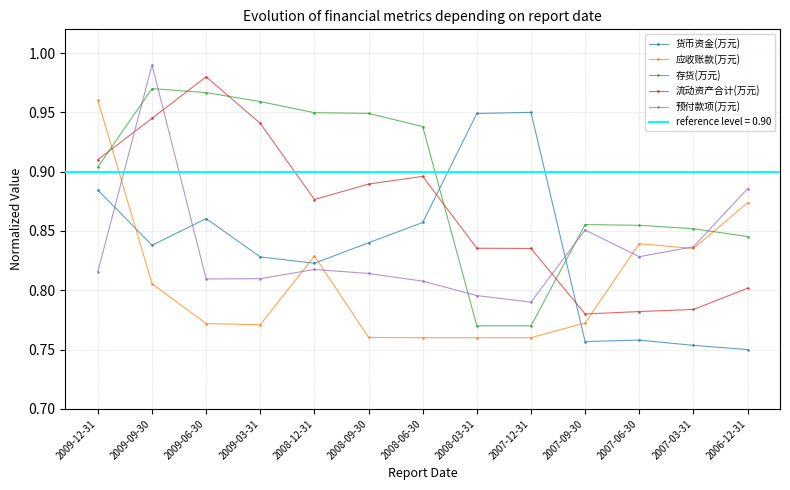

What position from the left is 2009-06-30?

3